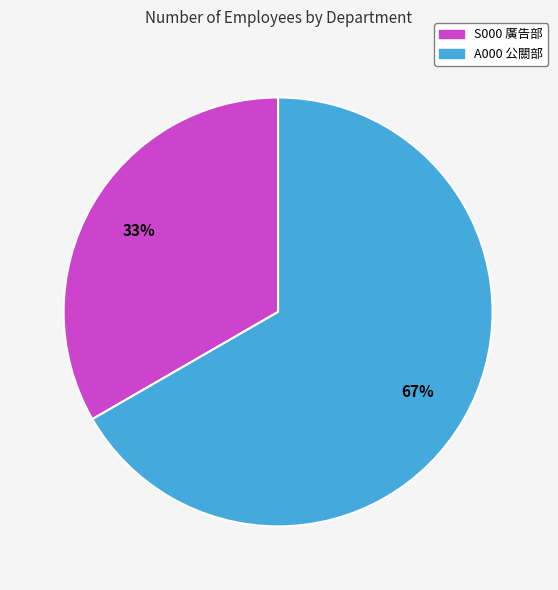

Does A000 公關部 account for over 50% of the chart?

Yes